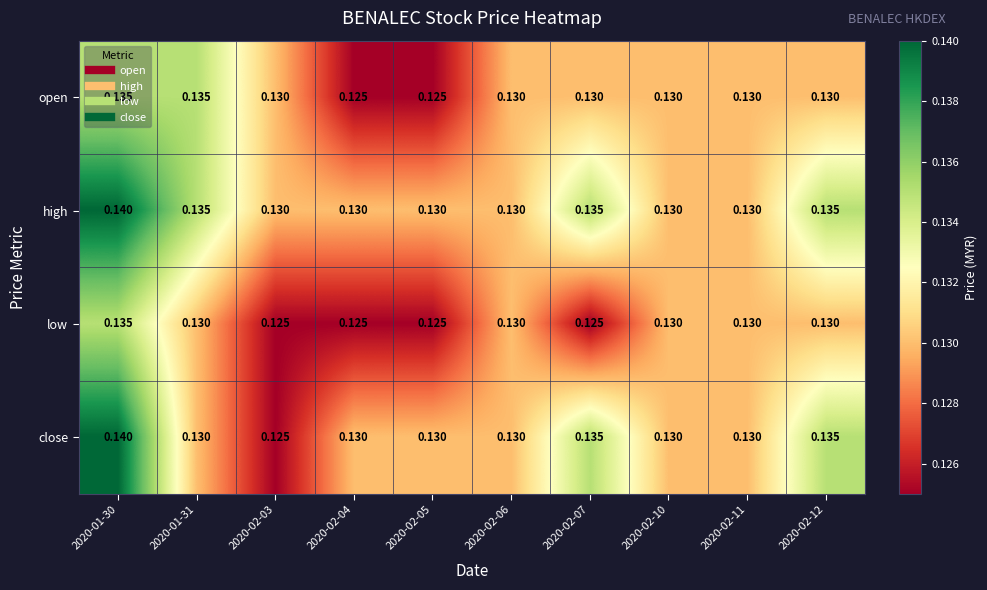

Which series has the largest total across all categories?

high